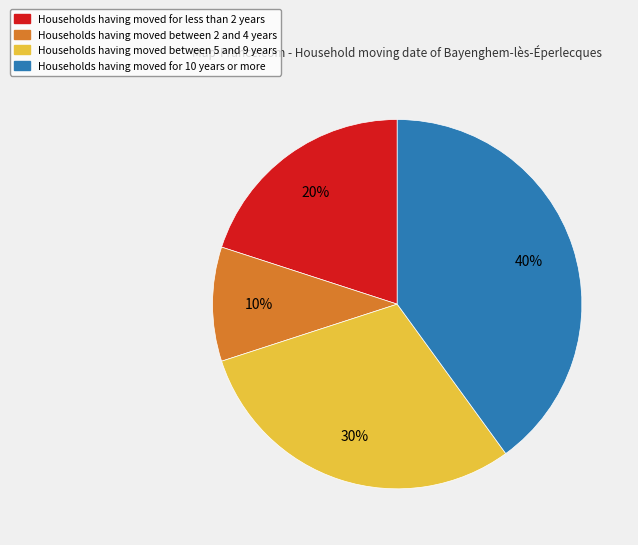

Does any single category account for the majority?

No